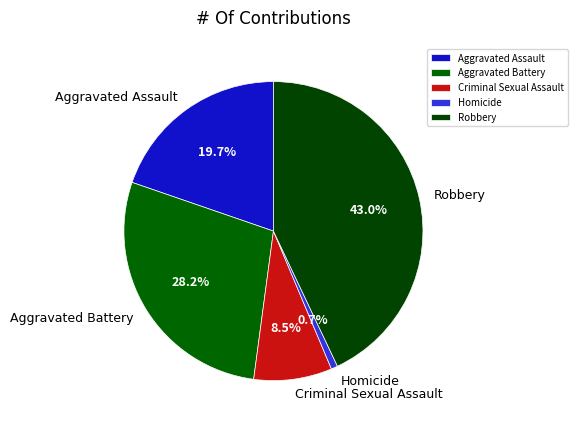

Is there a majority slice in this chart?

No